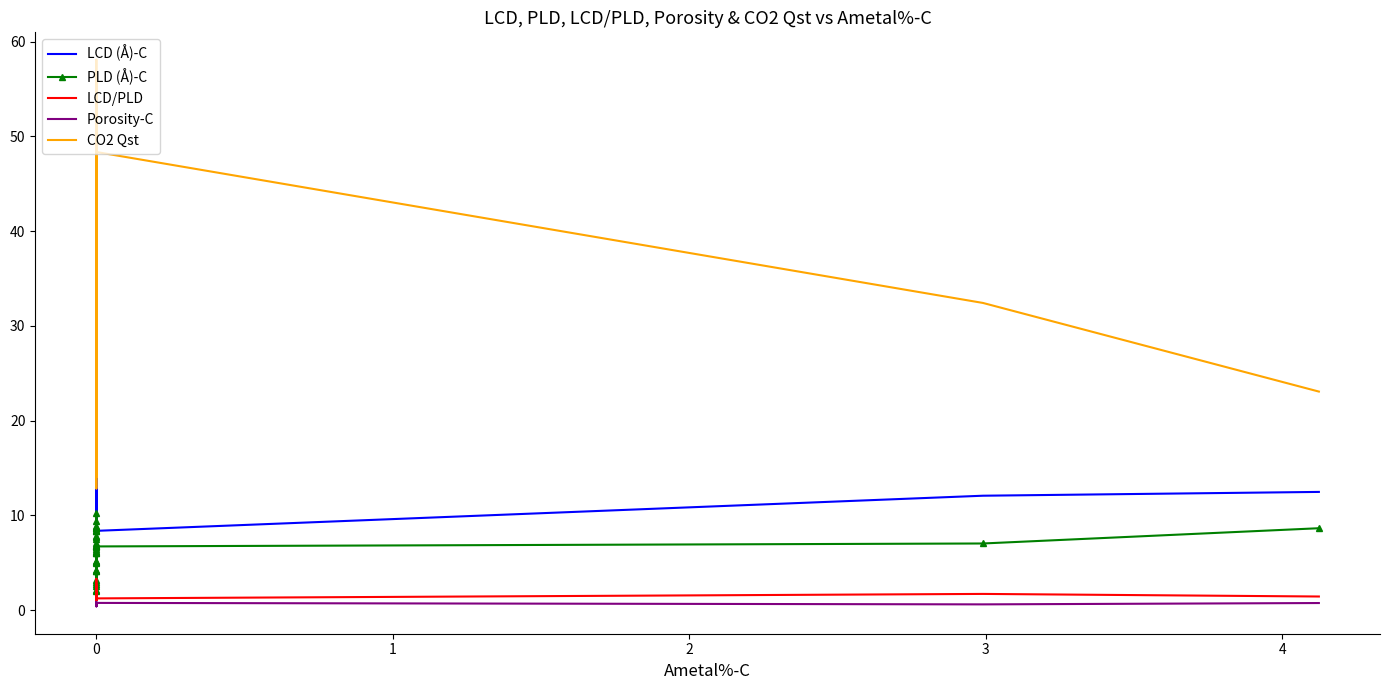

In LCD/PLD, how many points are lower than both neighbors (excluding endpoints)?

12